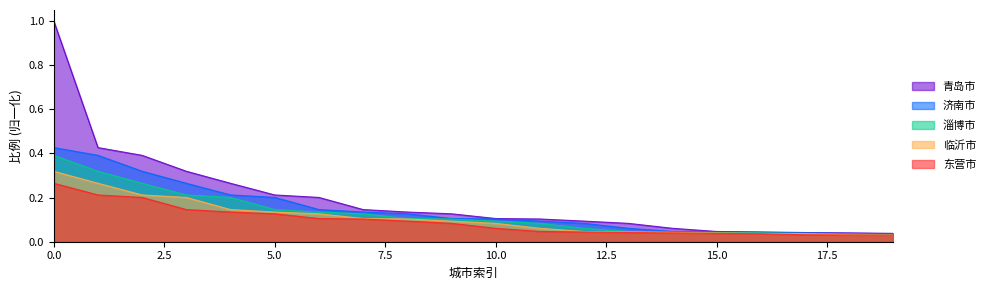

True or false: 淄博市 and 济南市 cross at least once.

False